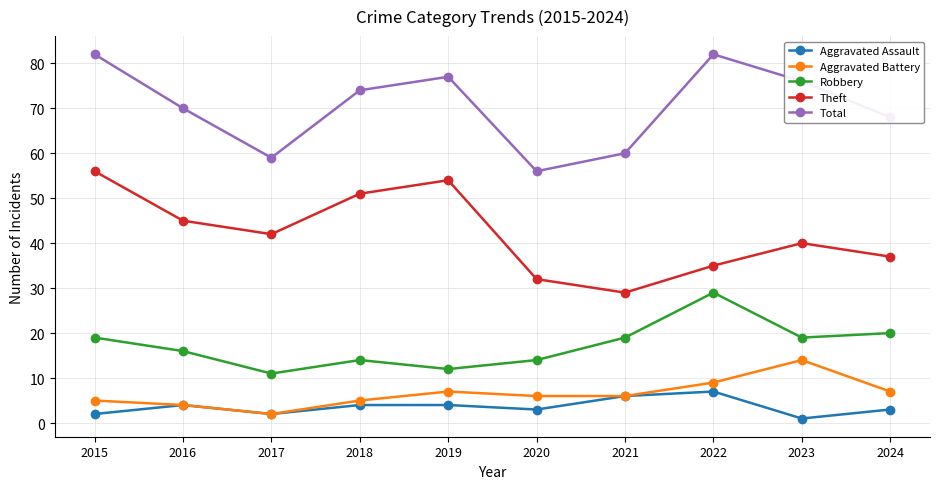

True or false: Total has a value of 82 at 2022.

True